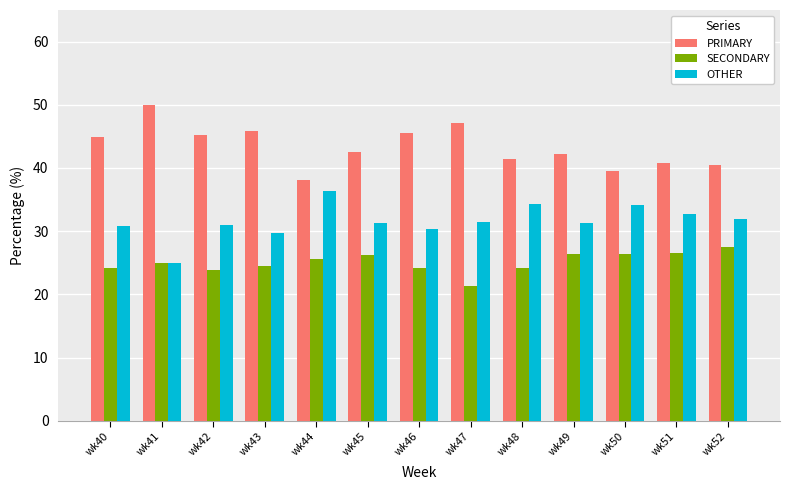

What is the approximate value of OTHER at wk48?

34.3